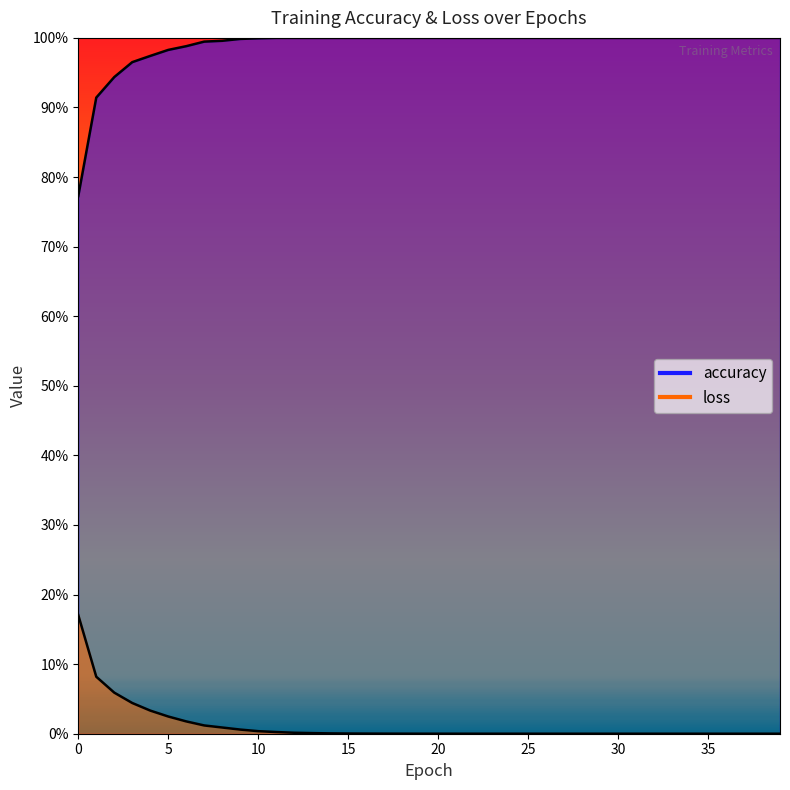

What is the value of the accuracy point at the 38th from the left?

1.0